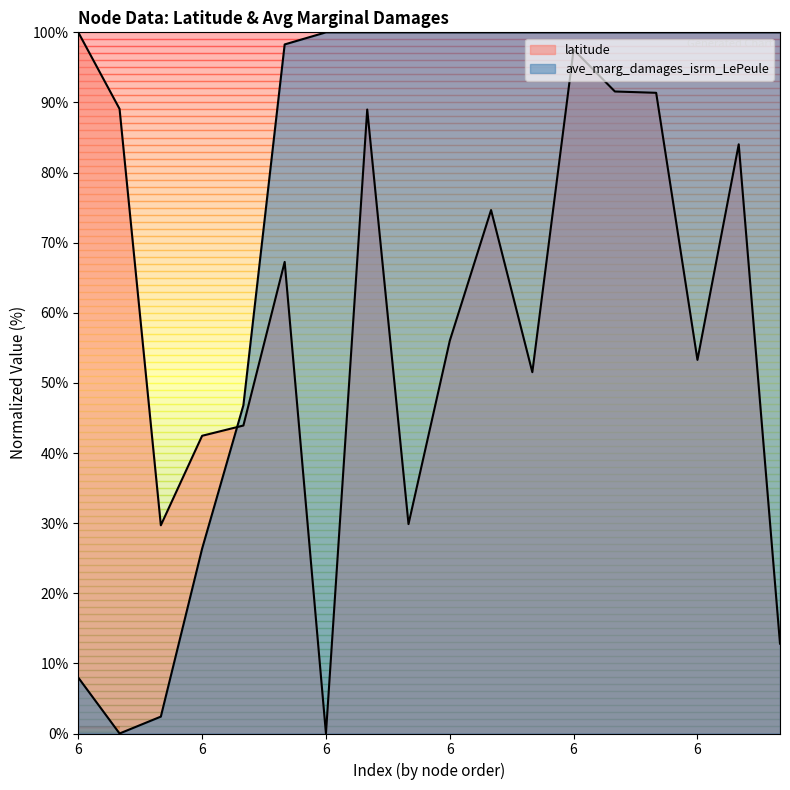

What is the difference between the maximum and second lowest values in the latitude series?

87.2